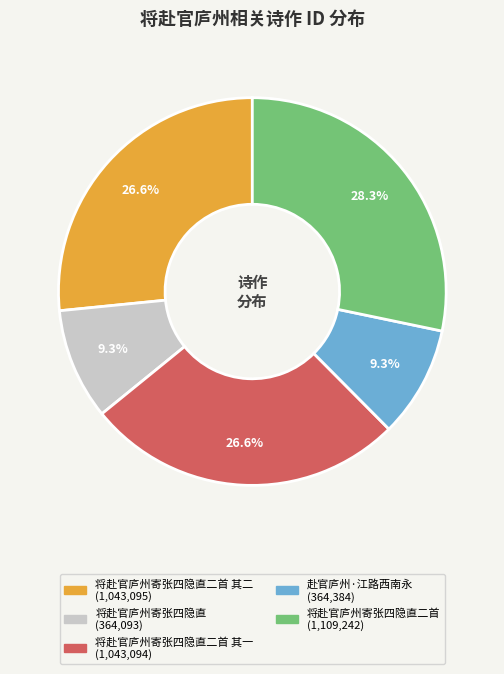

Is there any slice that represents more than half of the pie?

No